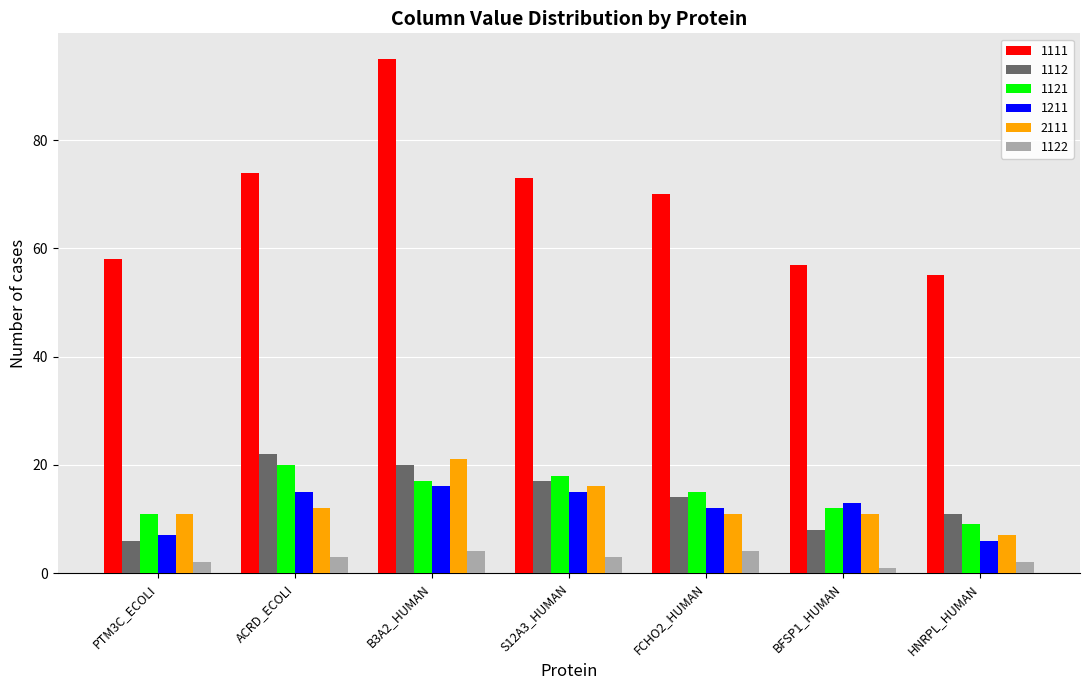

Reading left to right, extract all data points from this chart.

1111: 58	74	95	73	70	57	55
1112: 6	22	20	17	14	8	11
1121: 11	20	17	18	15	12	9
1211: 7	15	16	15	12	13	6
2111: 11	12	21	16	11	11	7
1122: 2	3	4	3	4	1	2